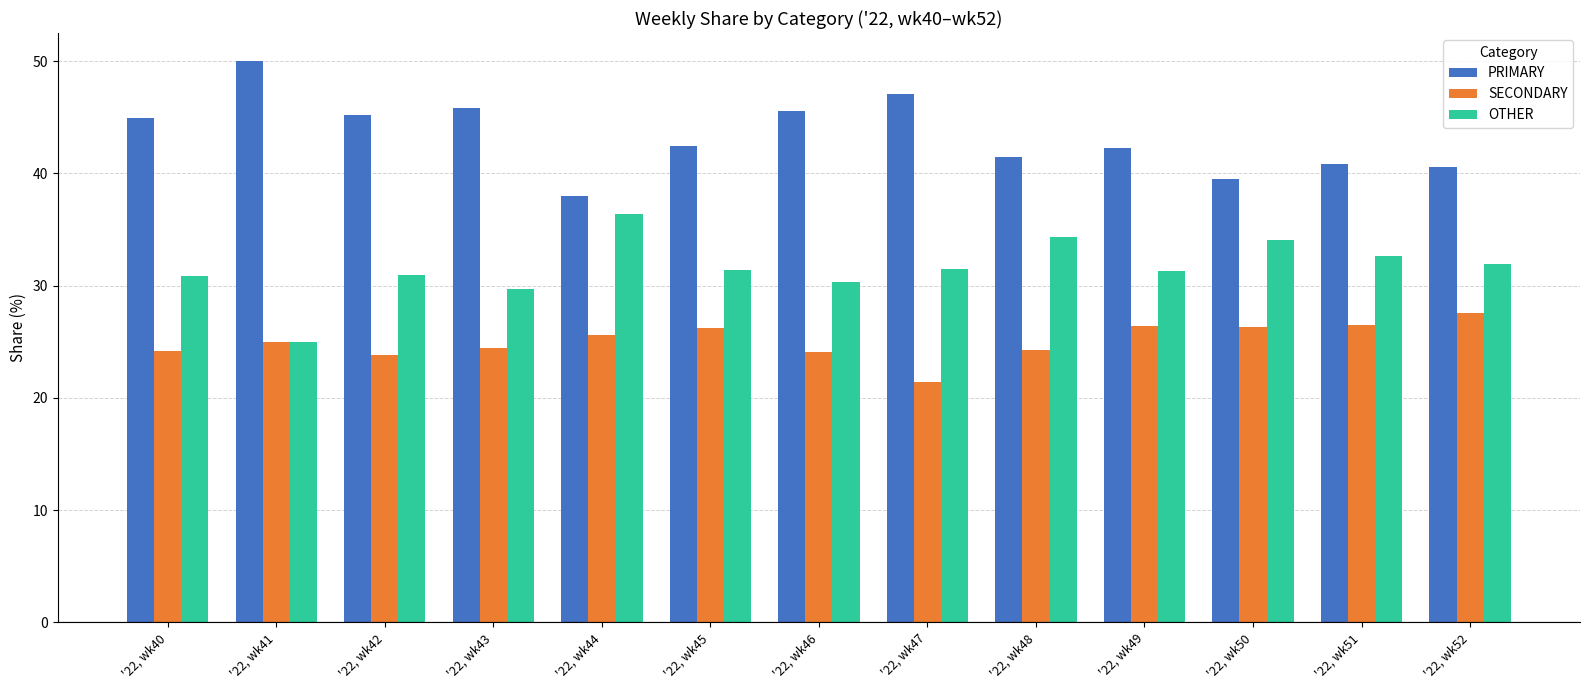

What is the difference between the second highest and minimum values in the OTHER series?

9.3